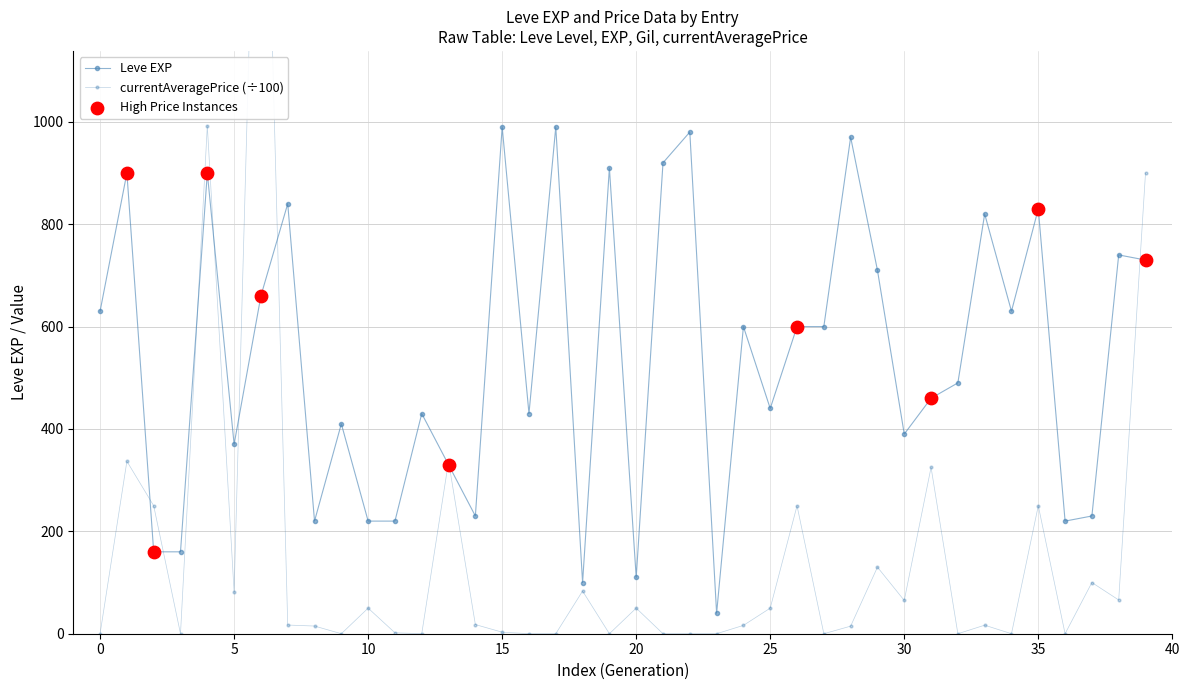

Which series has the largest total across all categories?

Leve EXP